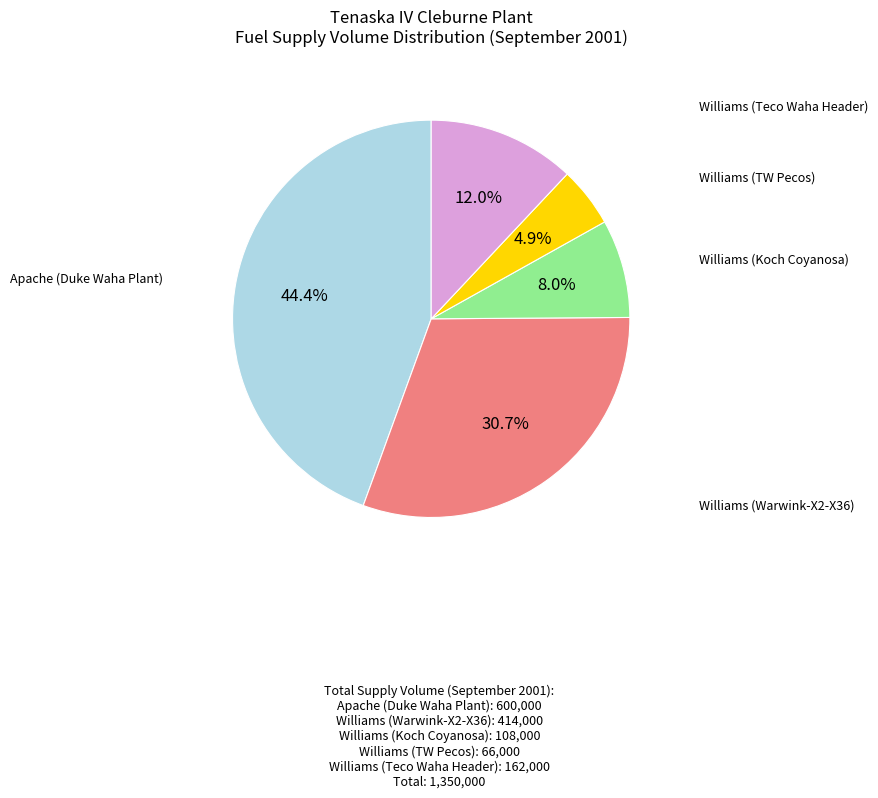

Is there any slice that represents more than half of the pie?

No